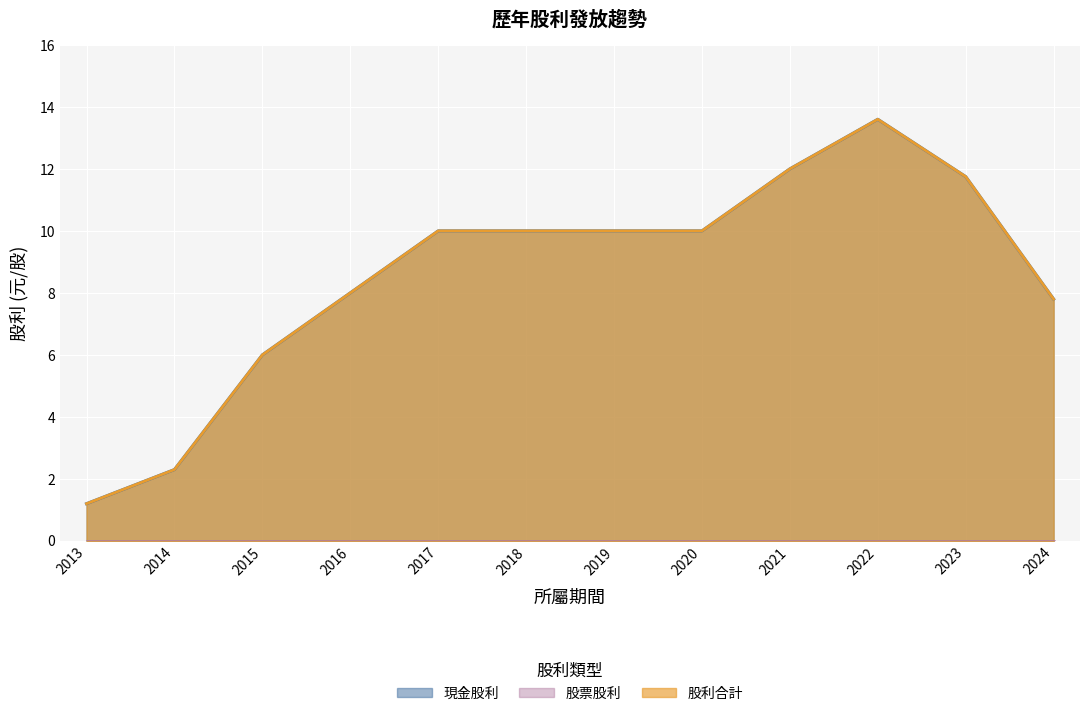

How many data points in 現金股利 are above 10?

3